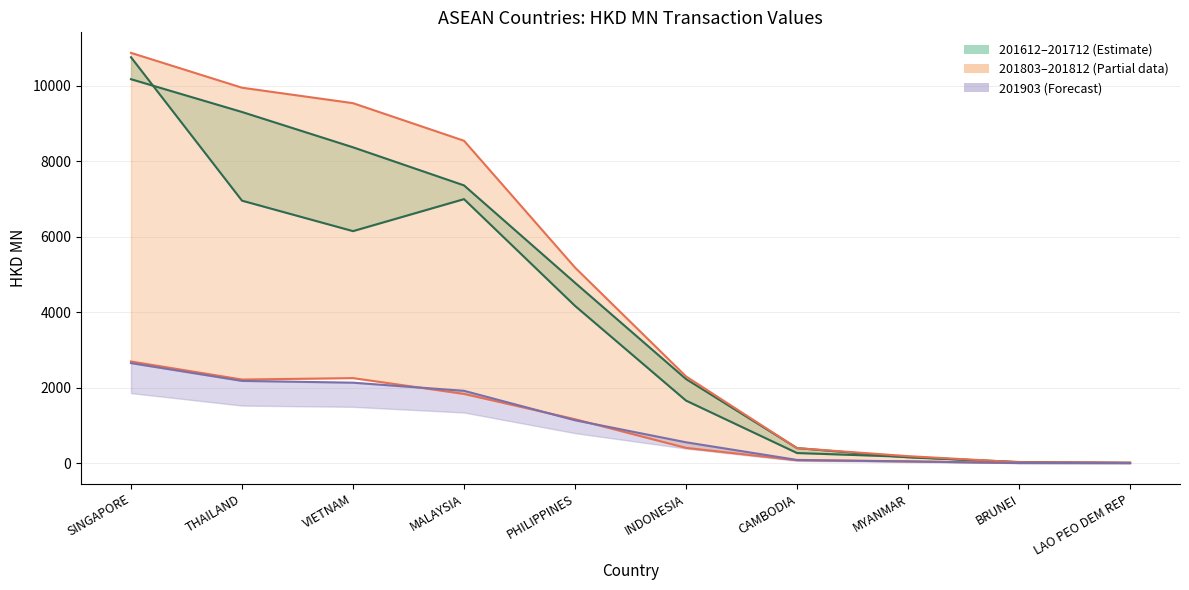

How many lines are shown in the chart?

5